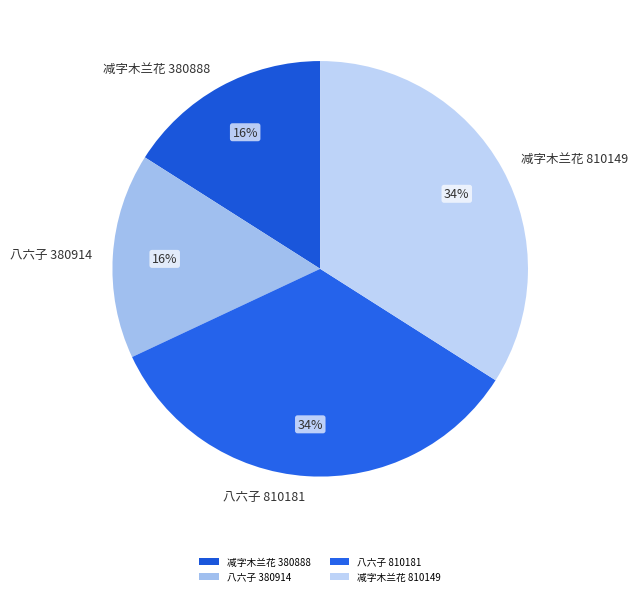

To the nearest percent, what percentage of the pie is 八六子 810181?

34%